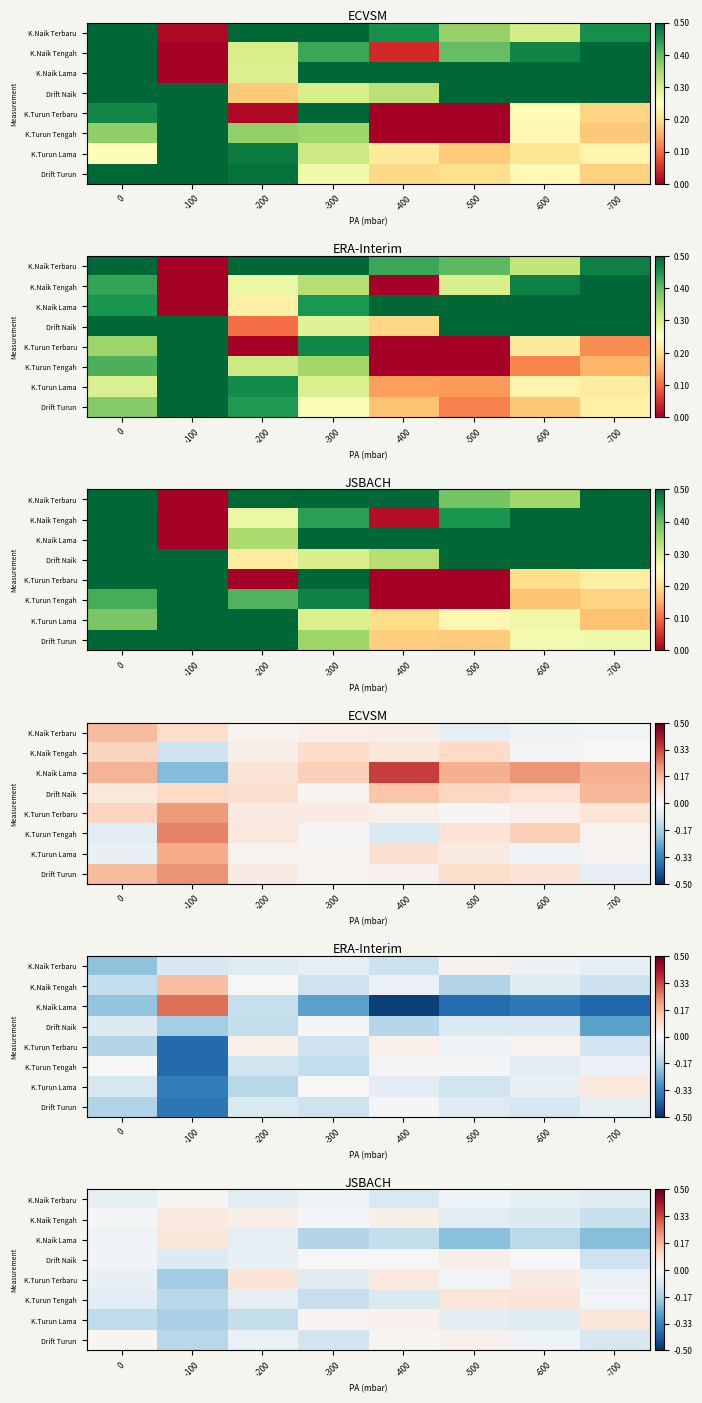

At which category is the sum across all series the highest?

-400